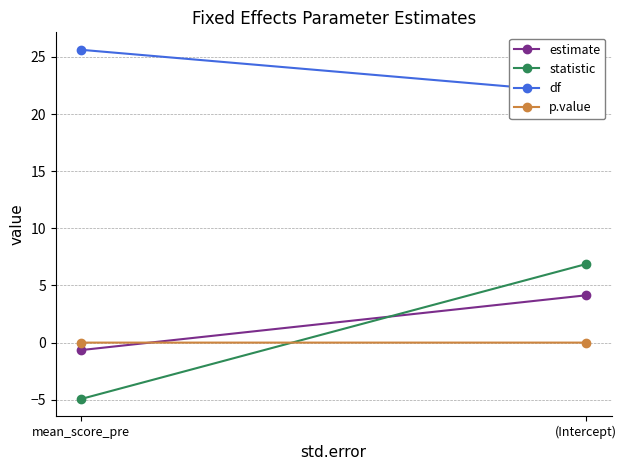

What is the average value of the estimate series?

1.7